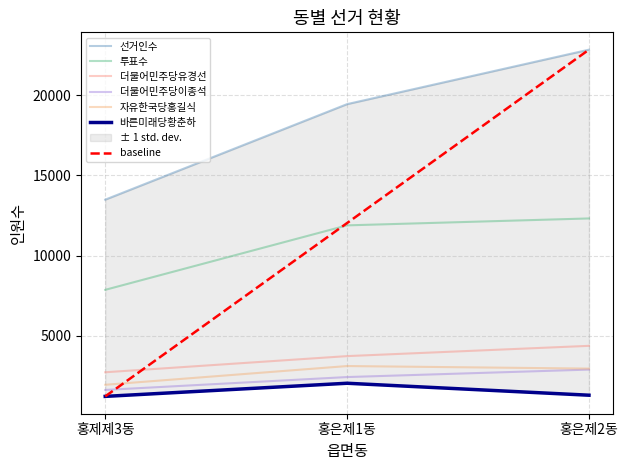

What is the minimum value for 바른미래당황춘하?

1214